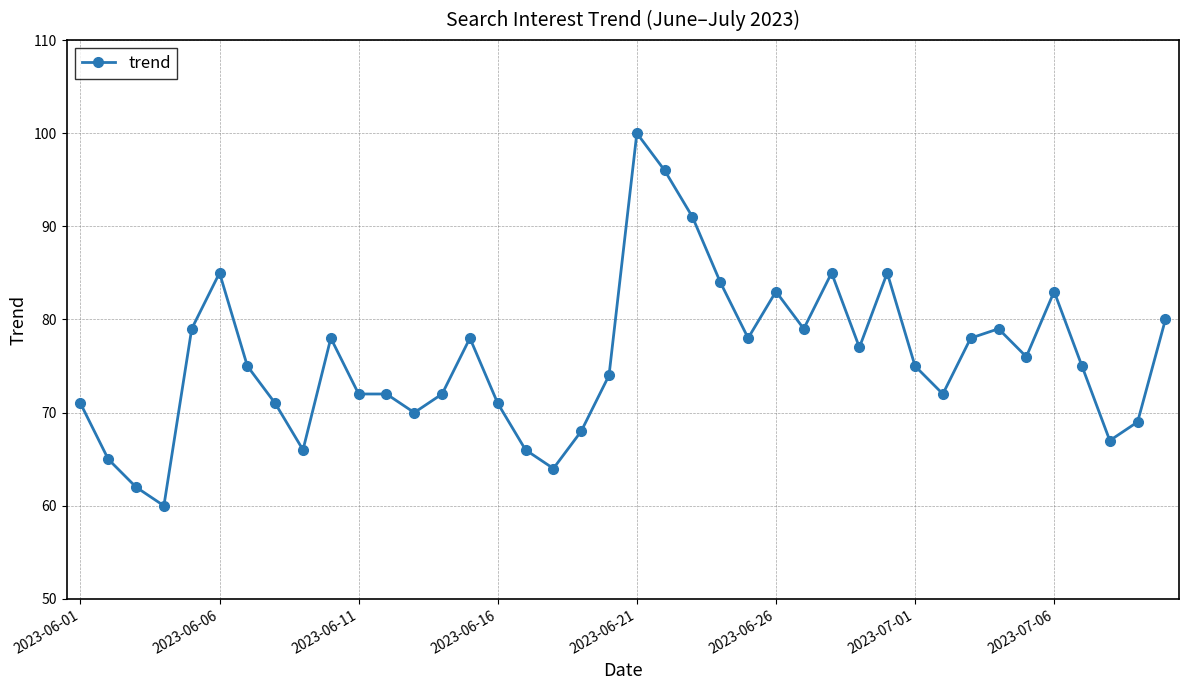

What is the value of the 15th point from the left?

78